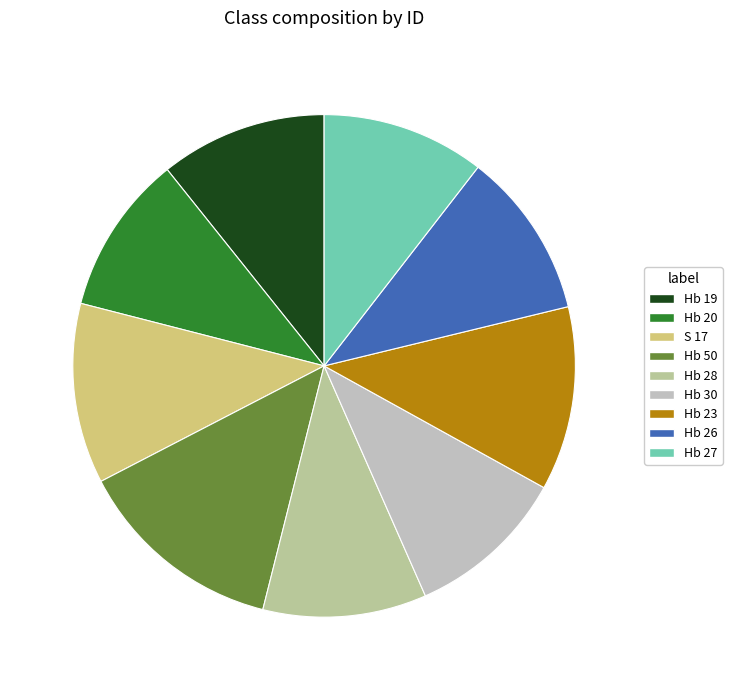

What is the change in value from Hb 50 to Hb 27?

-4.3